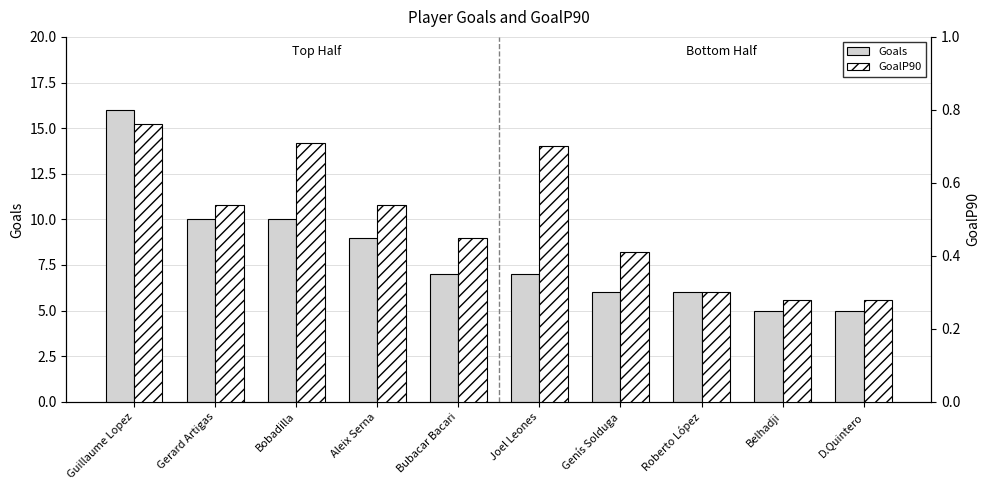

What is the label of the 6th bar from the left?

Joel Leones